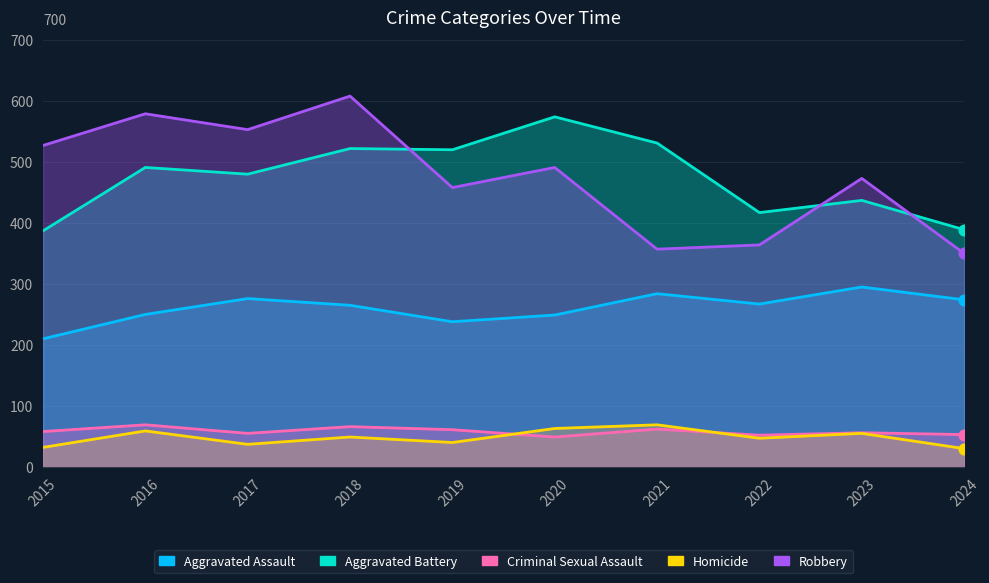

At which category is the sum across all series the highest?

2018